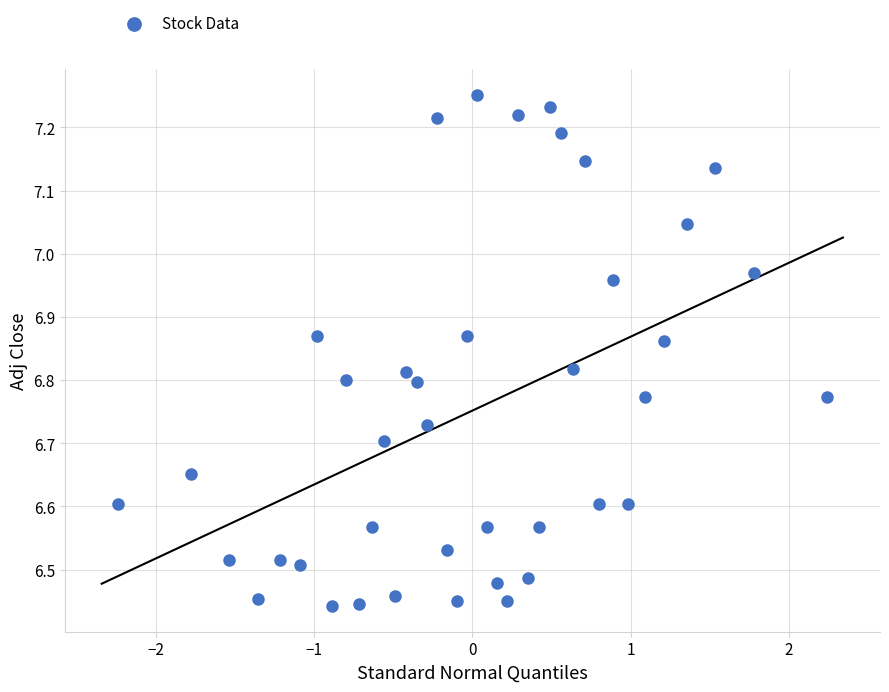

What is the range of X values (max minus min)?

4.5